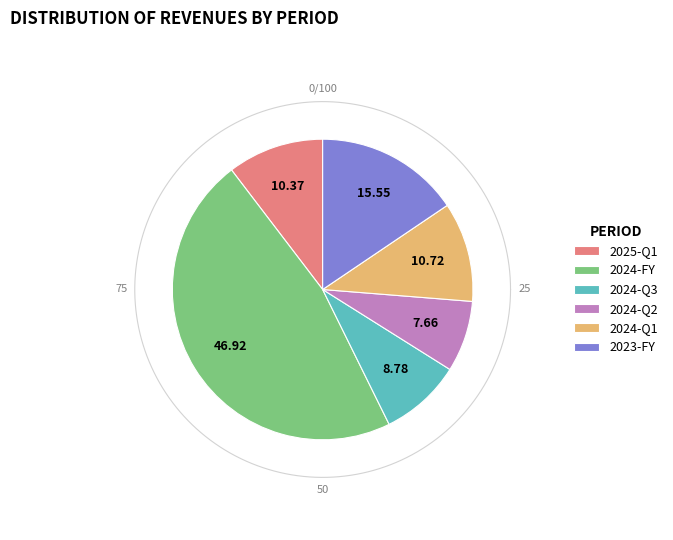

To the nearest percent, what percentage of the pie is 2024-Q1?

11%